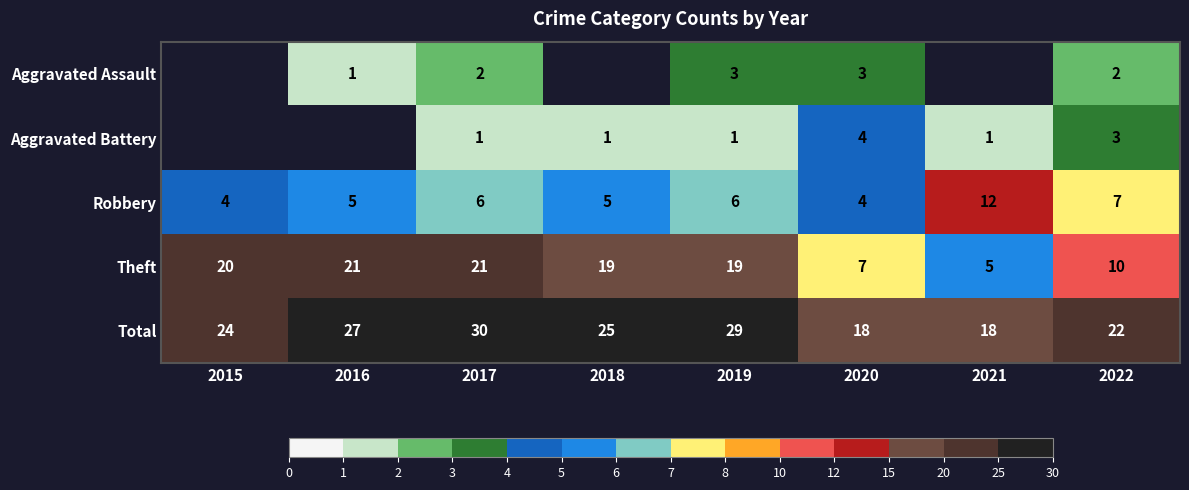

At which category is the sum across all series the highest?

2017